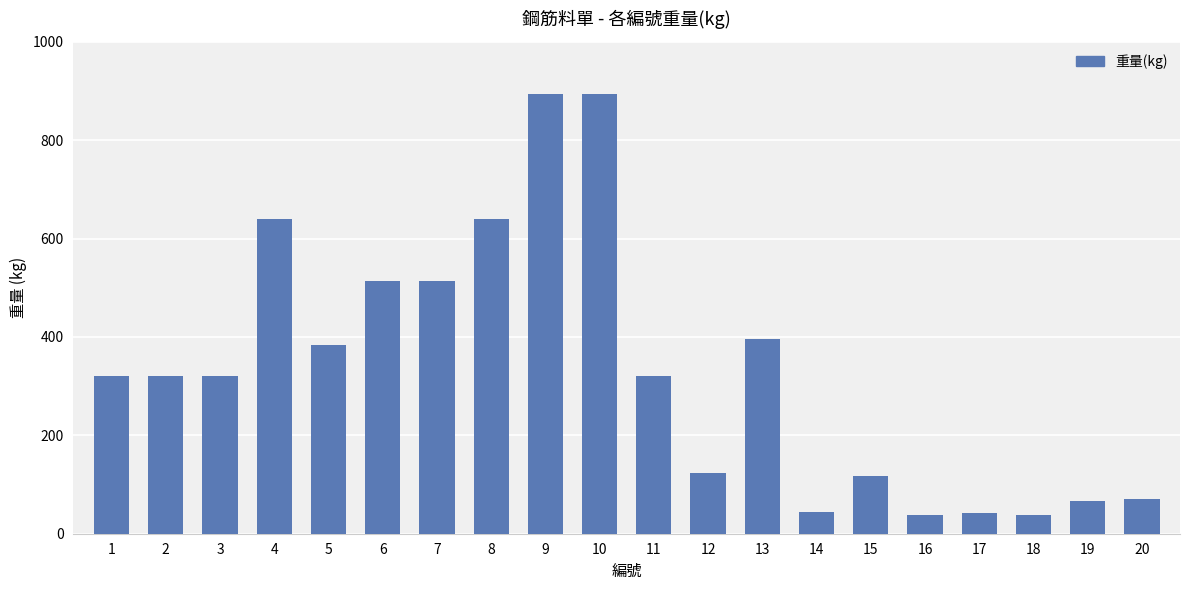

True or false: the data shows 123 at 12.

True